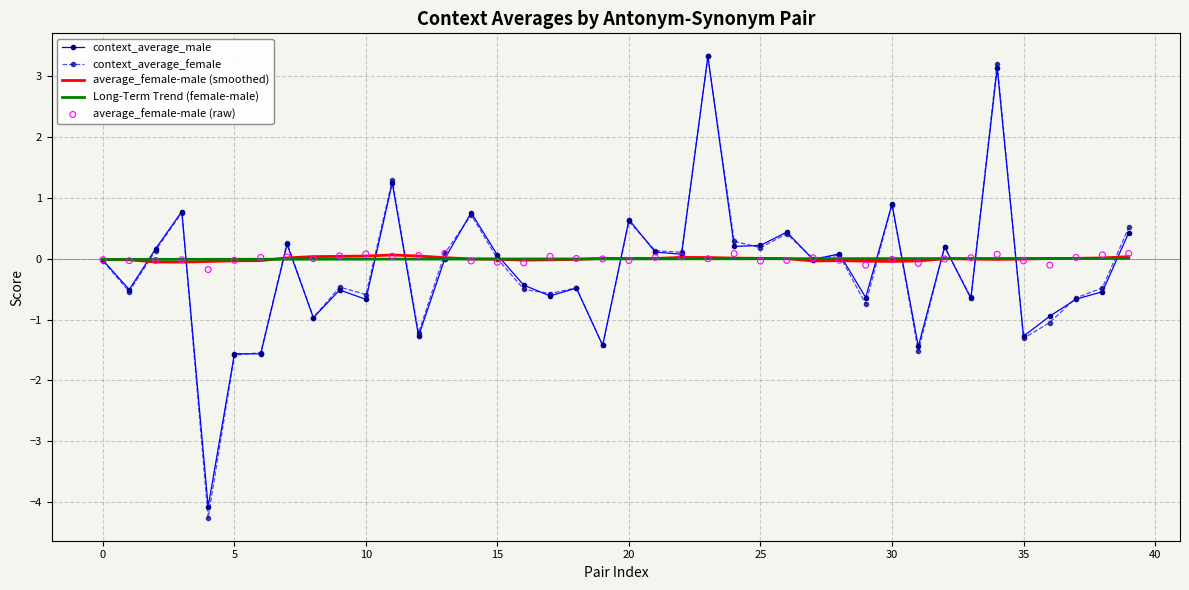

Which series contains the lowest Y value?

context_average_female